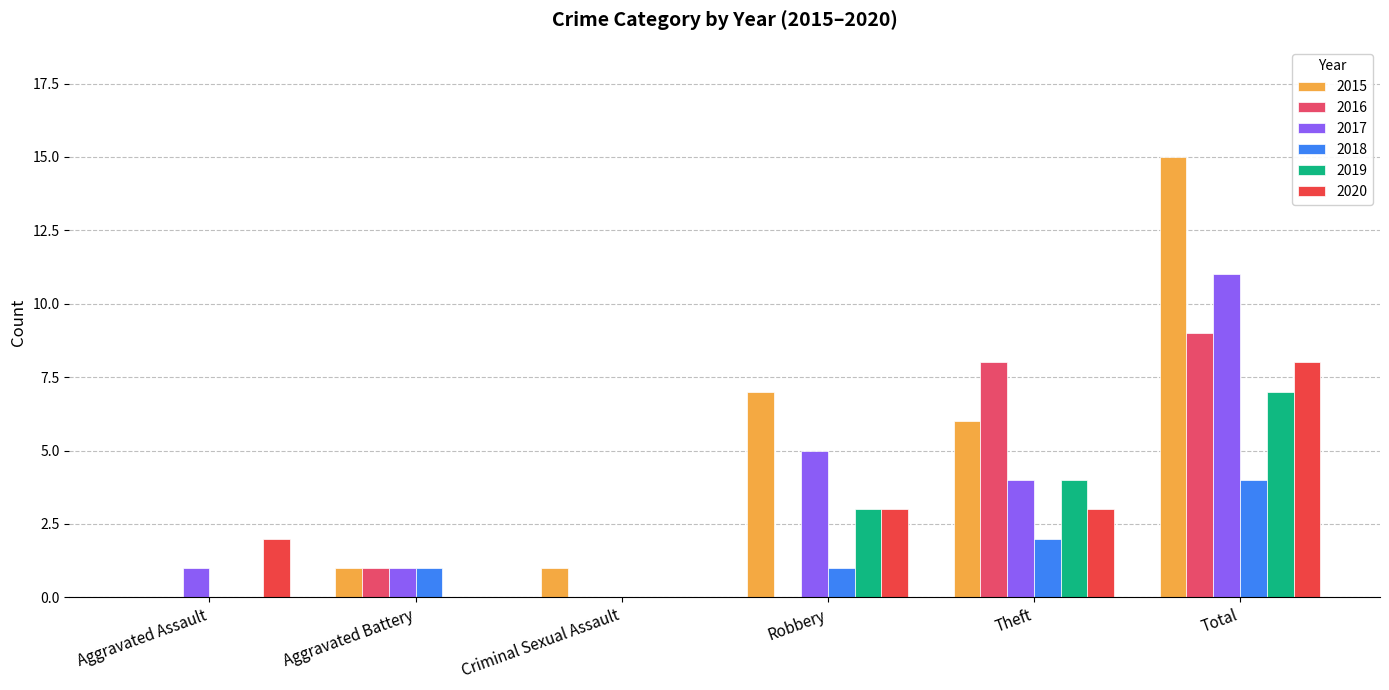

Reading left to right, what are all the values shown in this chart?

2015: Aggravated Assault=0	Aggravated Battery=1	Criminal Sexual Assault=1	Robbery=7	Theft=6	Total=15
2016: Aggravated Assault=0	Aggravated Battery=1	Criminal Sexual Assault=0	Robbery=0	Theft=8	Total=9
2017: Aggravated Assault=1	Aggravated Battery=1	Criminal Sexual Assault=0	Robbery=5	Theft=4	Total=11
2018: Aggravated Assault=0	Aggravated Battery=1	Criminal Sexual Assault=0	Robbery=1	Theft=2	Total=4
2019: Aggravated Assault=0	Aggravated Battery=0	Criminal Sexual Assault=0	Robbery=3	Theft=4	Total=7
2020: Aggravated Assault=2	Aggravated Battery=0	Criminal Sexual Assault=0	Robbery=3	Theft=3	Total=8